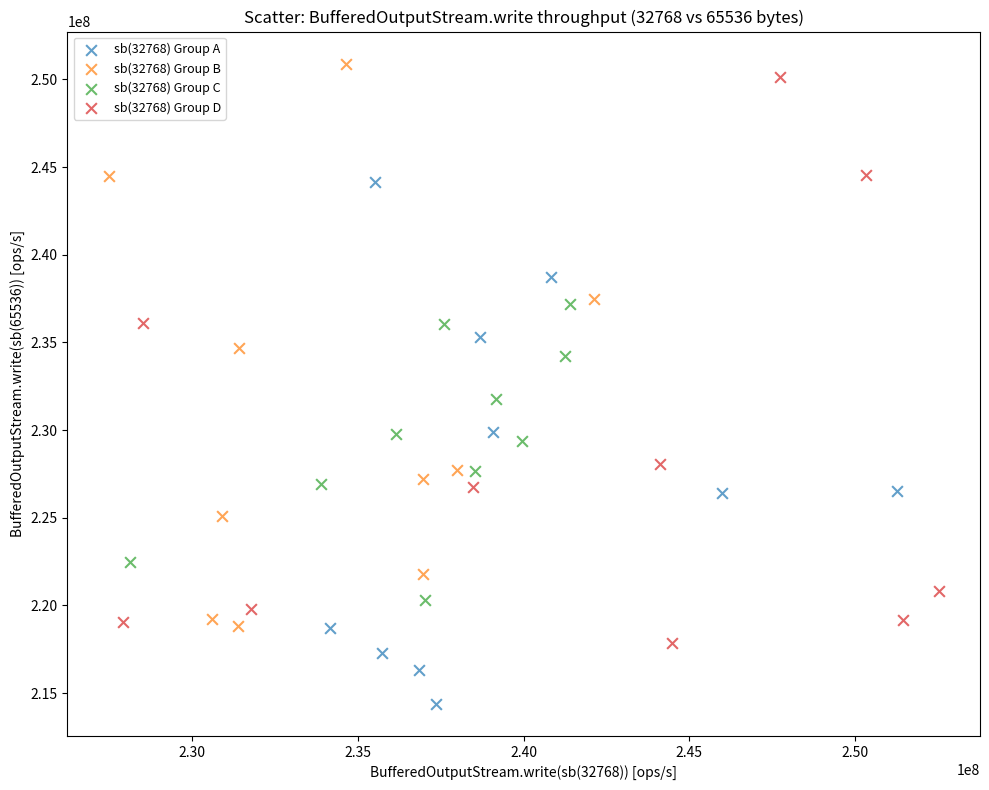

Which series contains the lowest Y value?

sb(32768) Group A